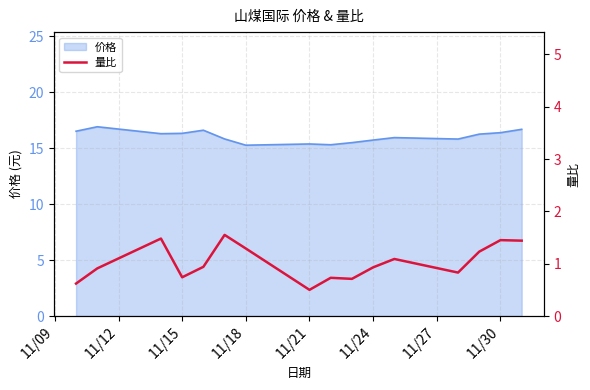

What is the maximum value for 价格?

16.9